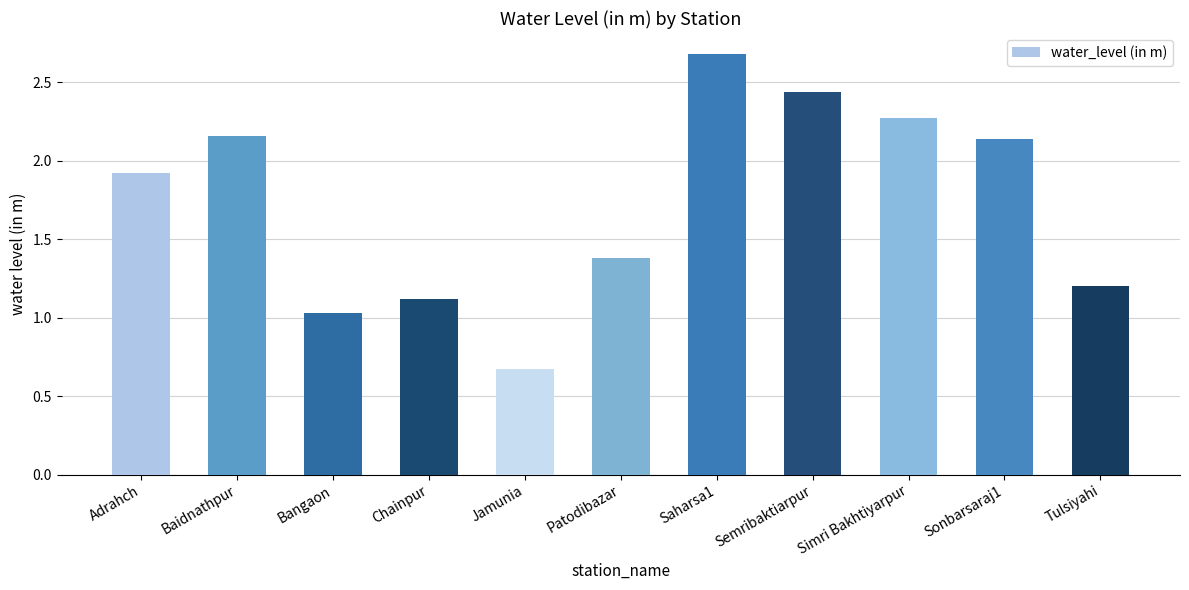

What is the label of the 5th bar from the right?

Saharsa1